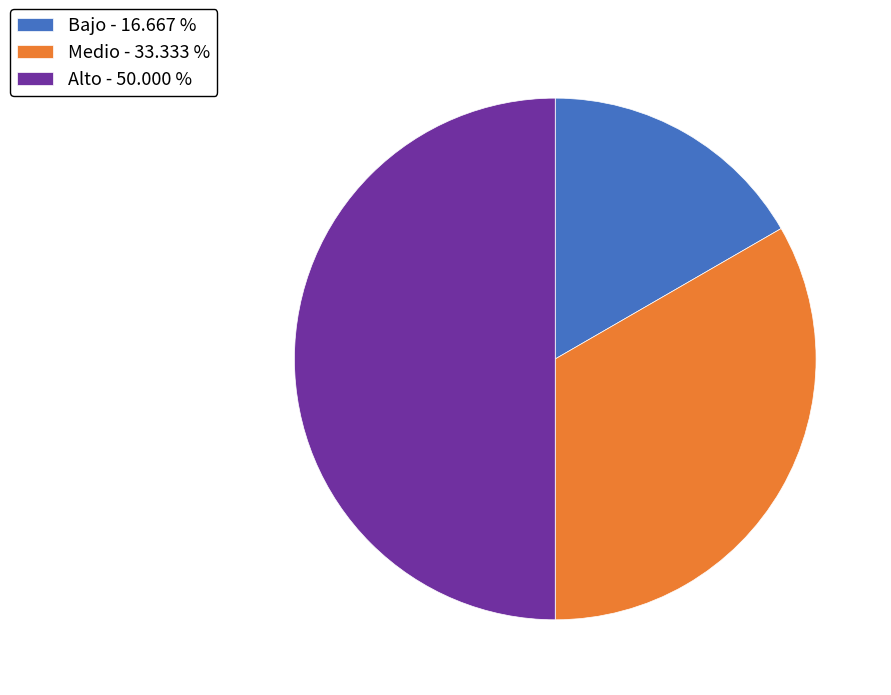

Which has a higher value, Bajo - 16.667 % or Medio - 33.333 %?

Medio - 33.333 %